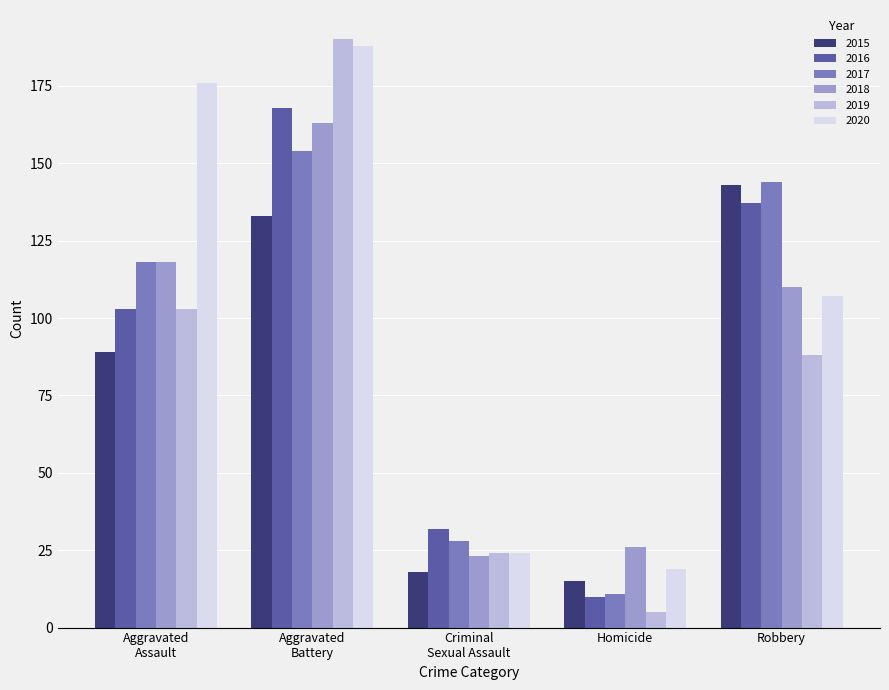

What is the smallest value displayed?

5